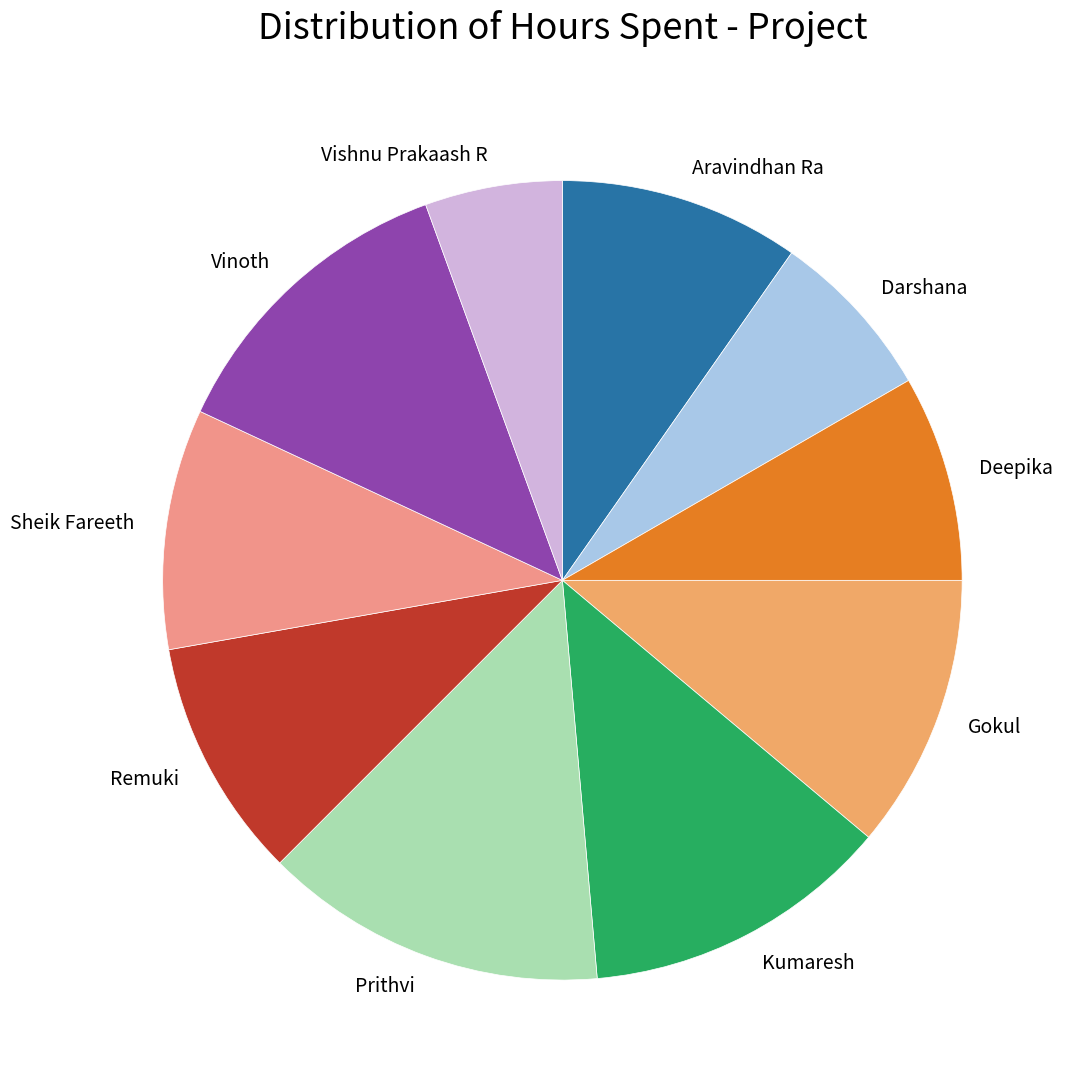

Is it true that Vishnu Prakaash R is 12% of the pie?

False